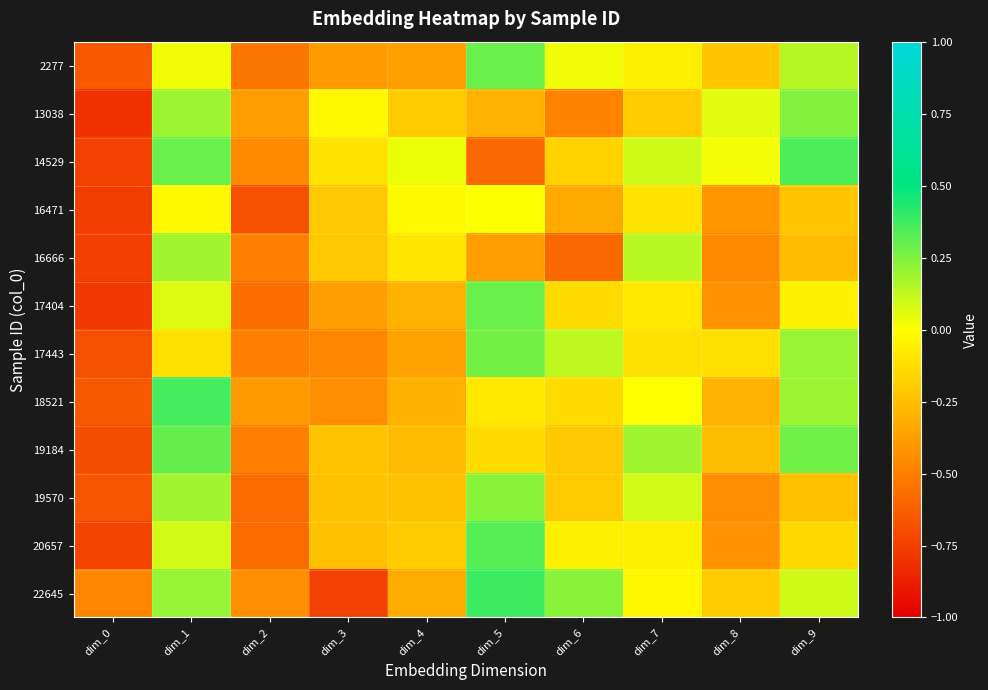

What is the spread (max minus min) of values at dim_3?

0.7